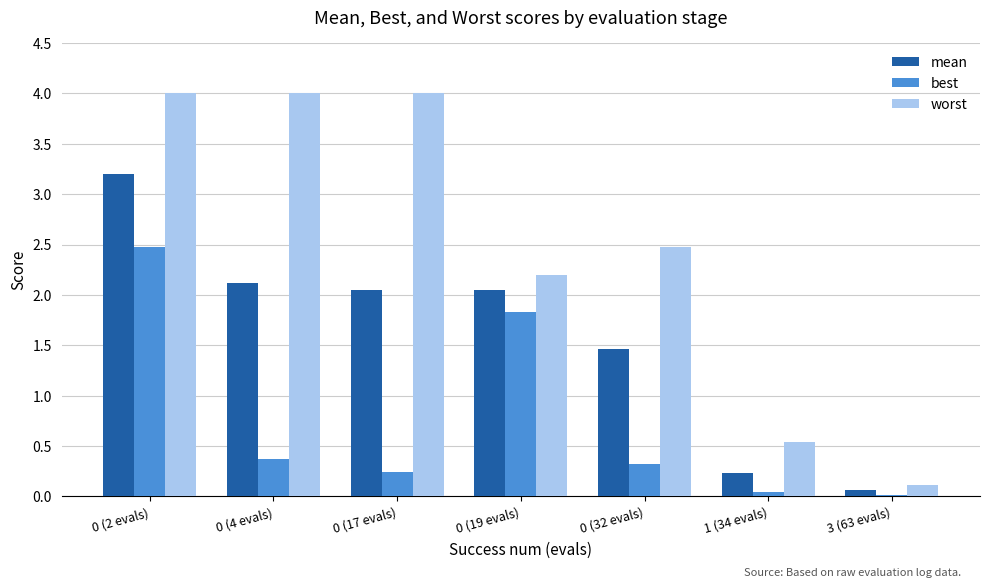

True or false: worst has a value of 4.0 at 0 (4 evals).

True